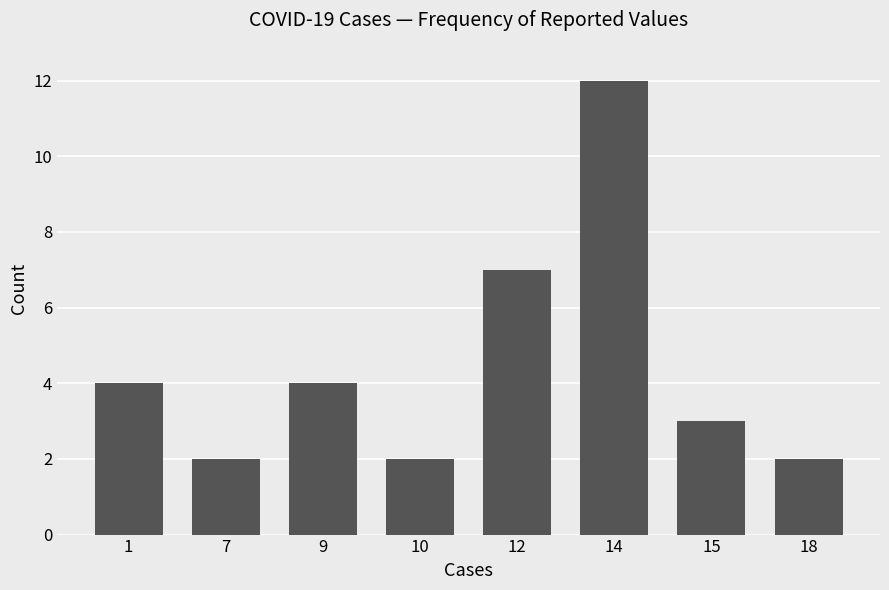

What is the value of the 7th bar from the left?

3